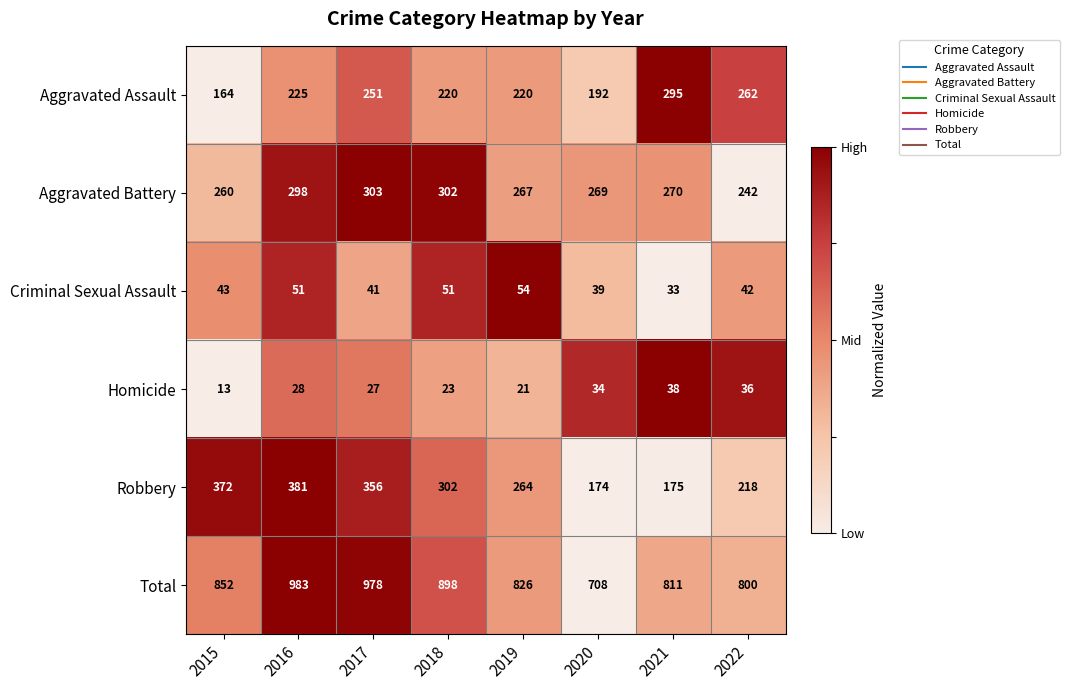

At which category is the sum across all series the highest?

2016